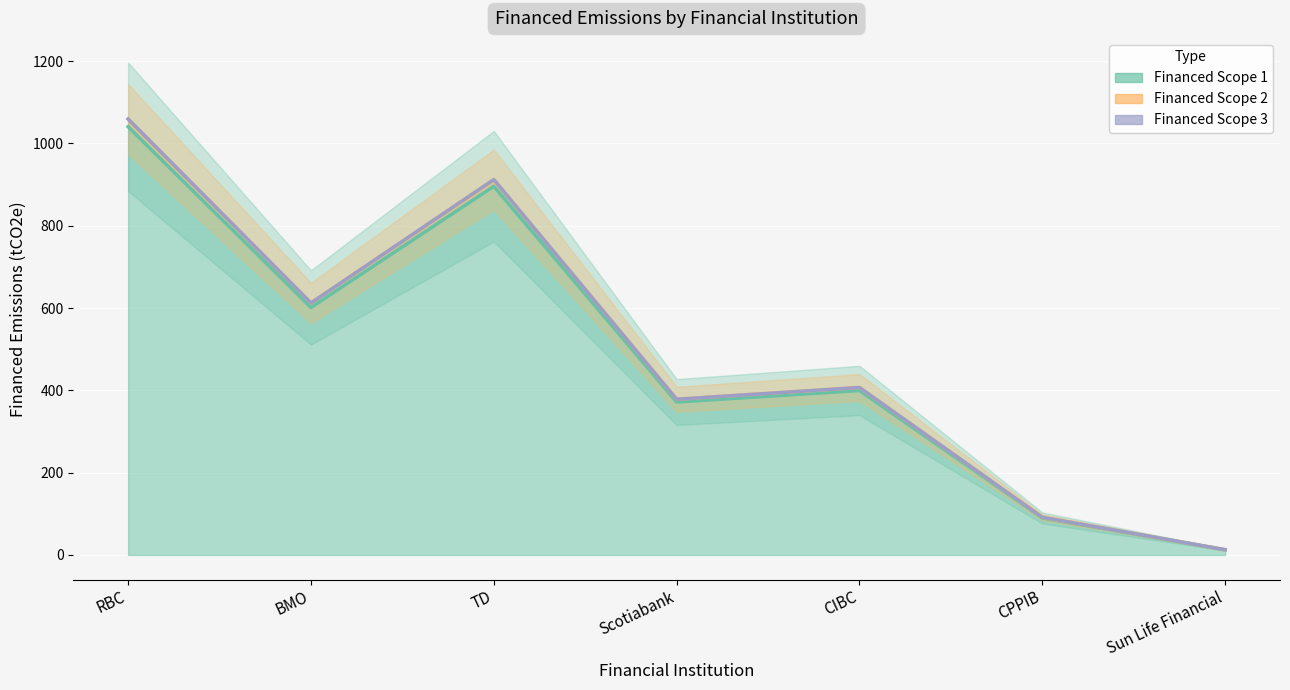

True or false: Financed Scope 1 and Financed Scope 2 intersect in this chart.

False